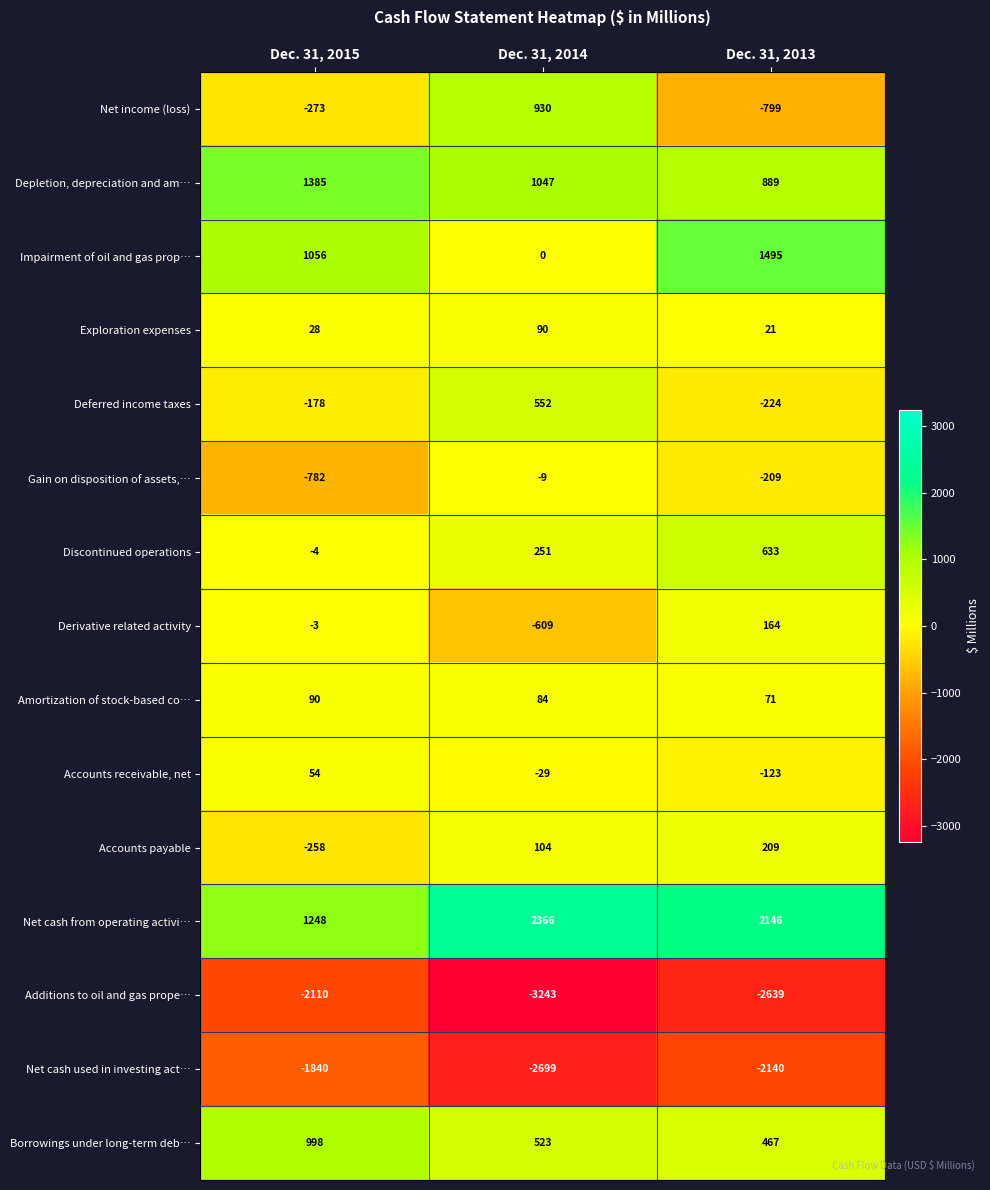

Which series has the widest spread of values?

Net income (loss)